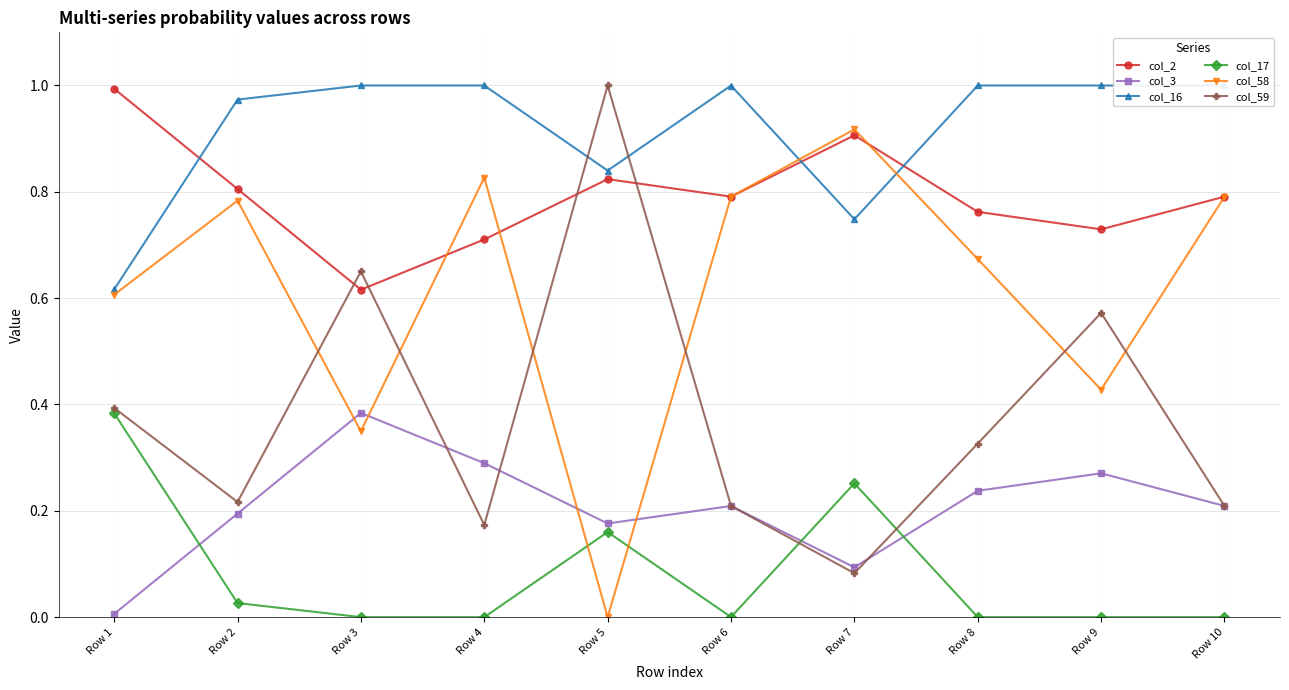

What are all the series names shown in the legend?

col_2, col_3, col_16, col_17, col_58, col_59